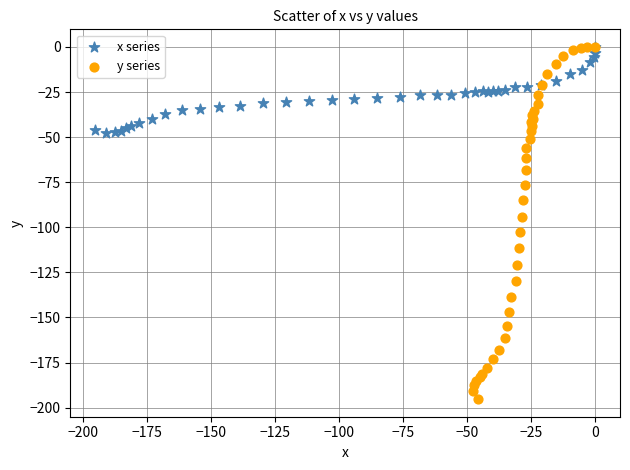

Which series has the largest Y range (max minus min)?

y series